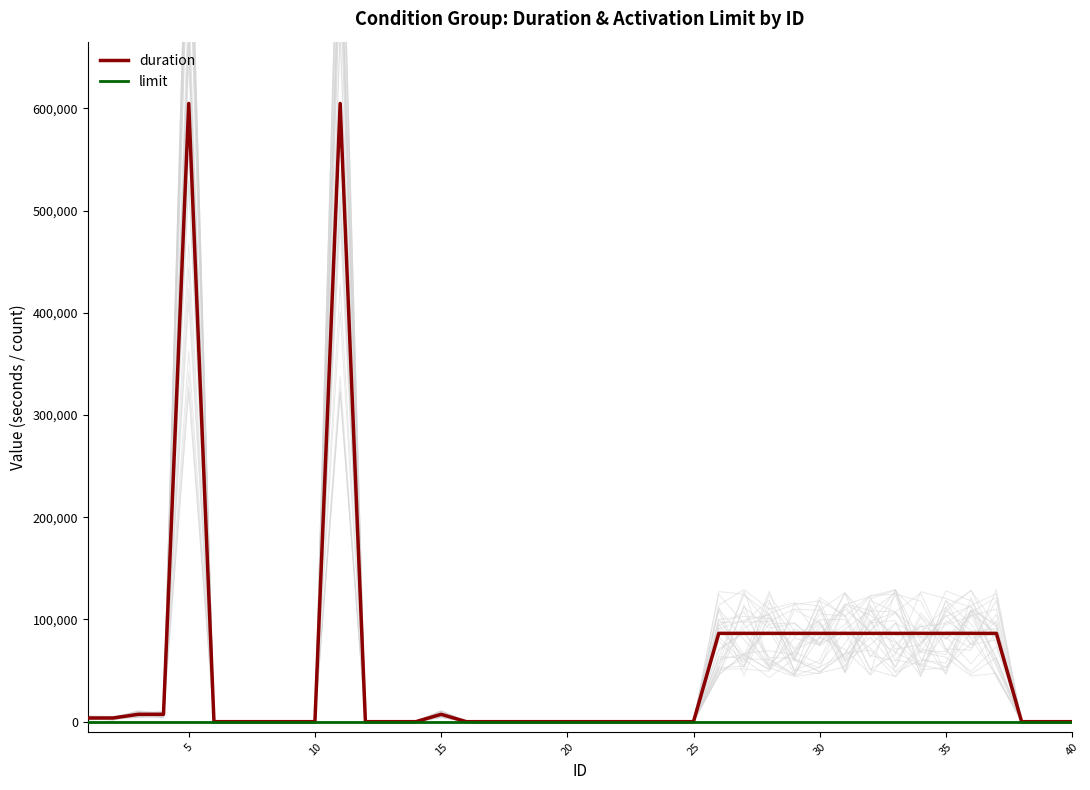

Rank the series by their average value, from highest to lowest.

duration, limit